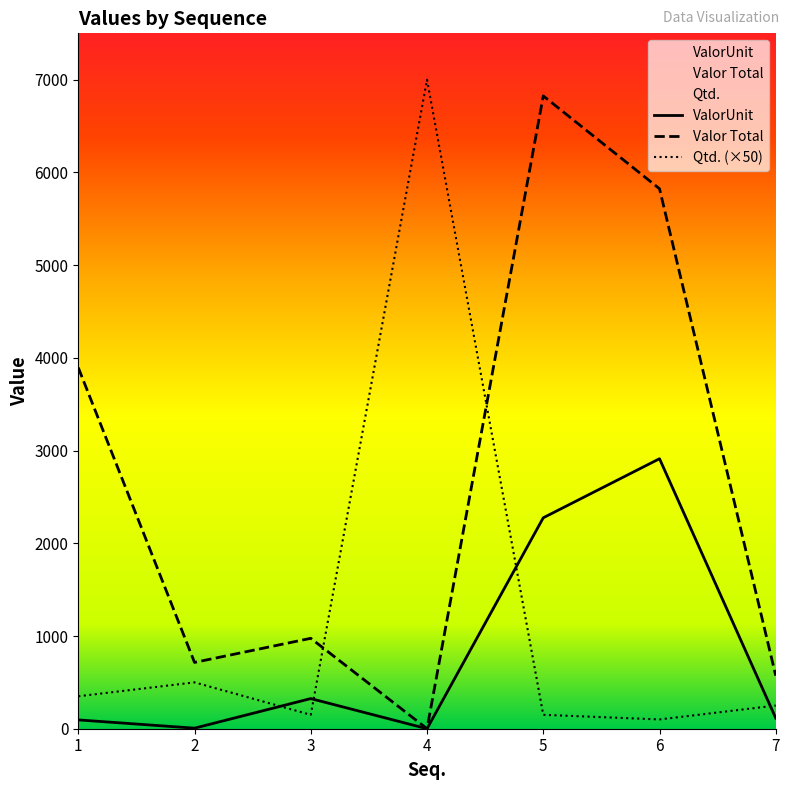

How many interior local peaks does the ValorUnit series have?

2